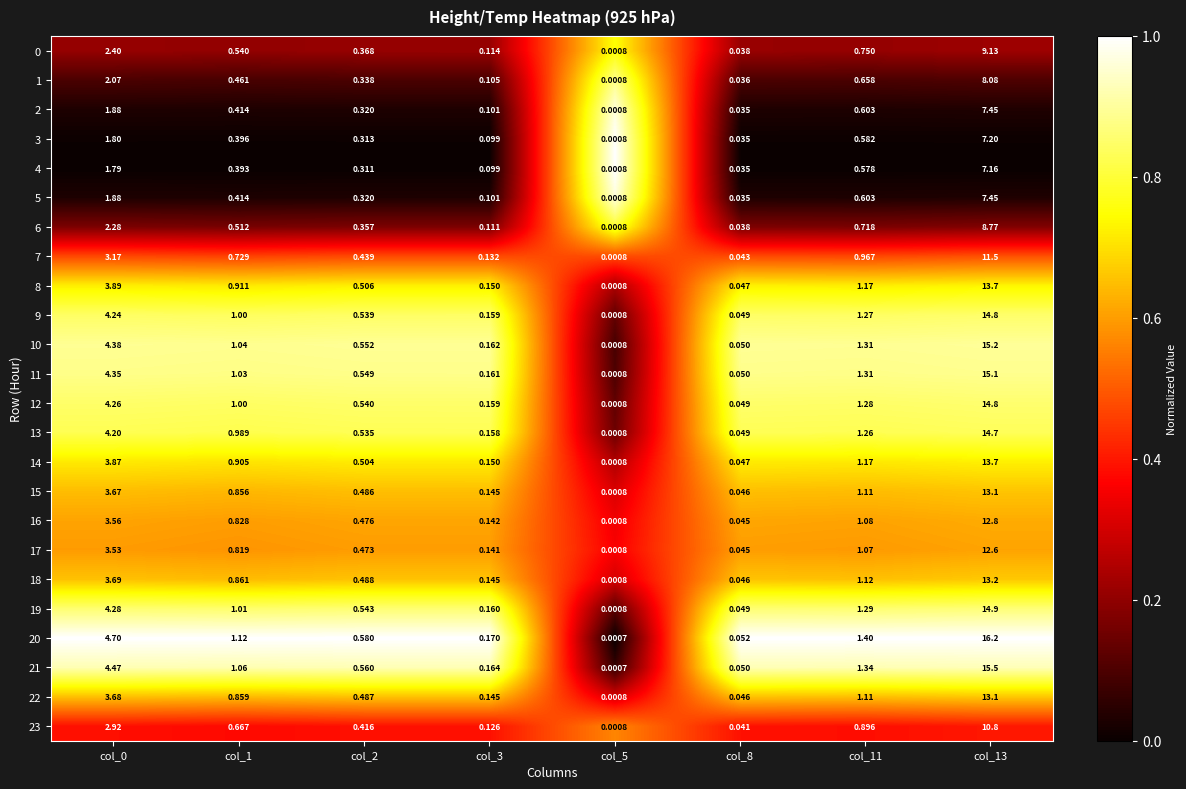

Between col_2 and col_11, which series saw the biggest shift?

20